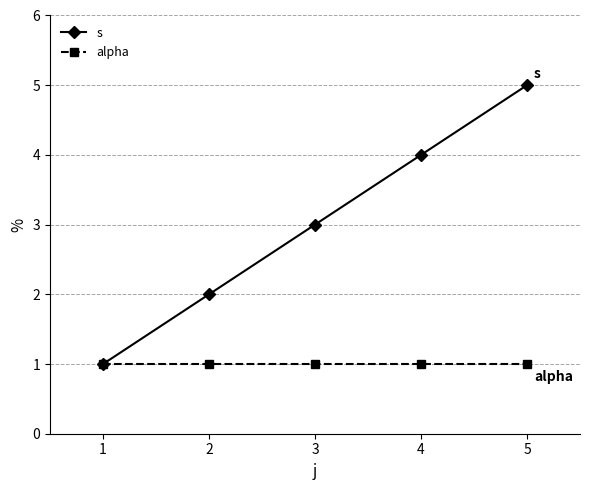

The s series shows 1 at 1. True or false?

True